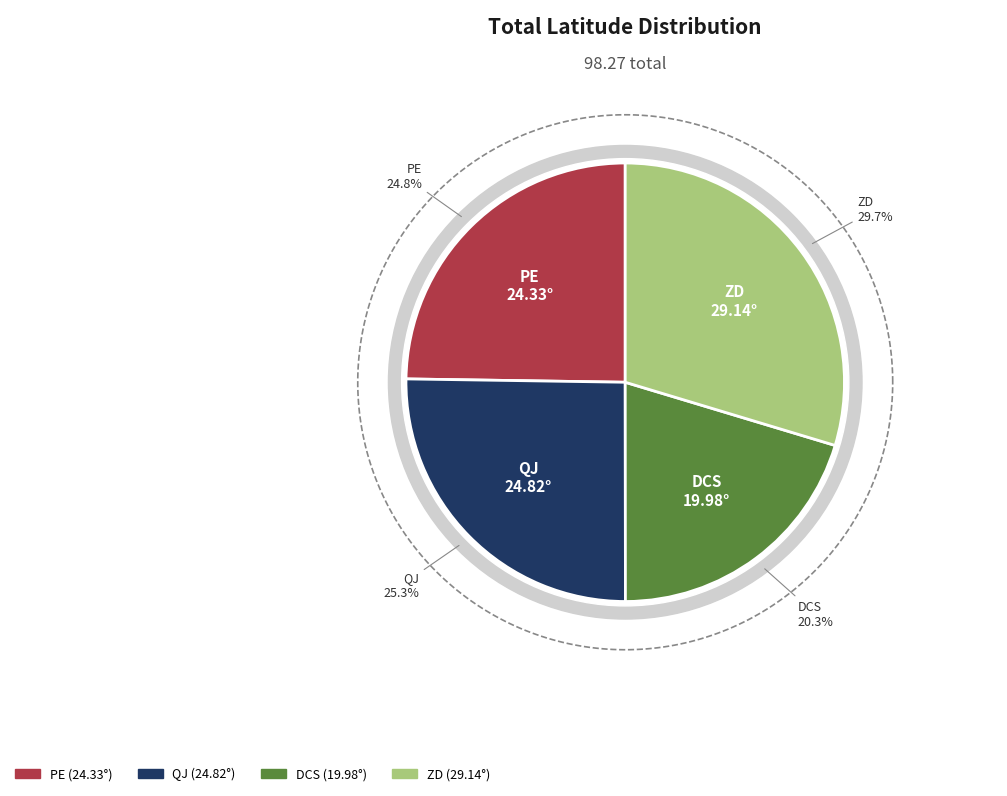

Is it true that QJ is 25% of the pie?

True